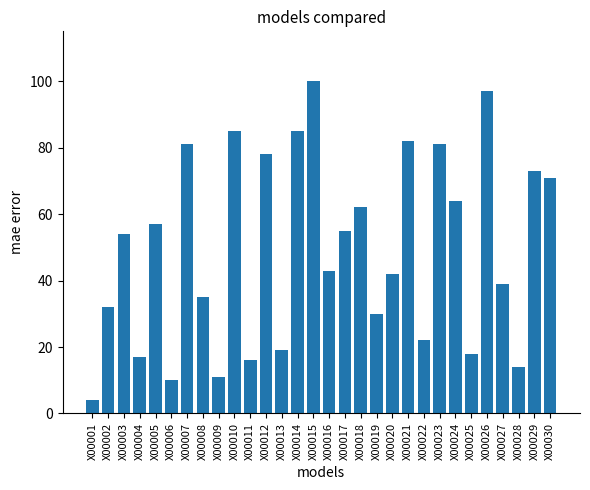

Approximately how many times larger is the value at X00018 compared to X00002?

1.9